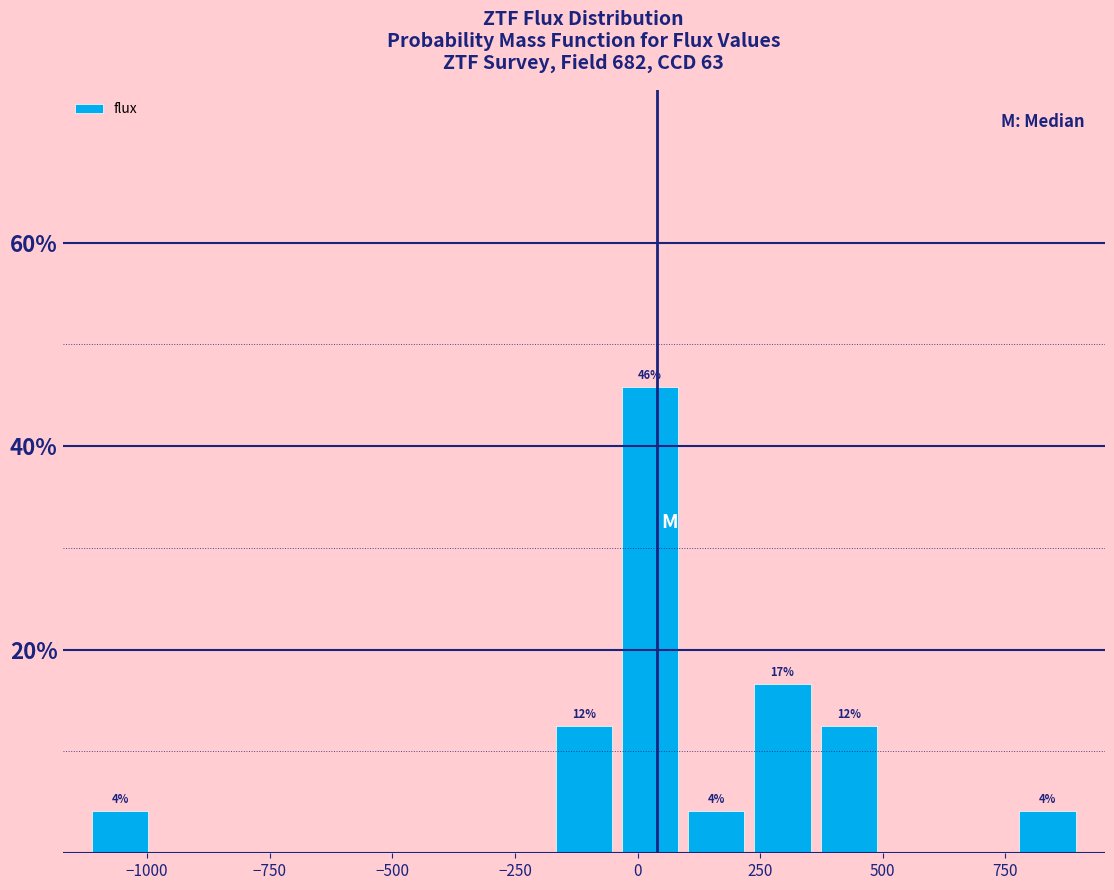

Read against the x-axis, roughly where is the centre of the tallest bar?

50